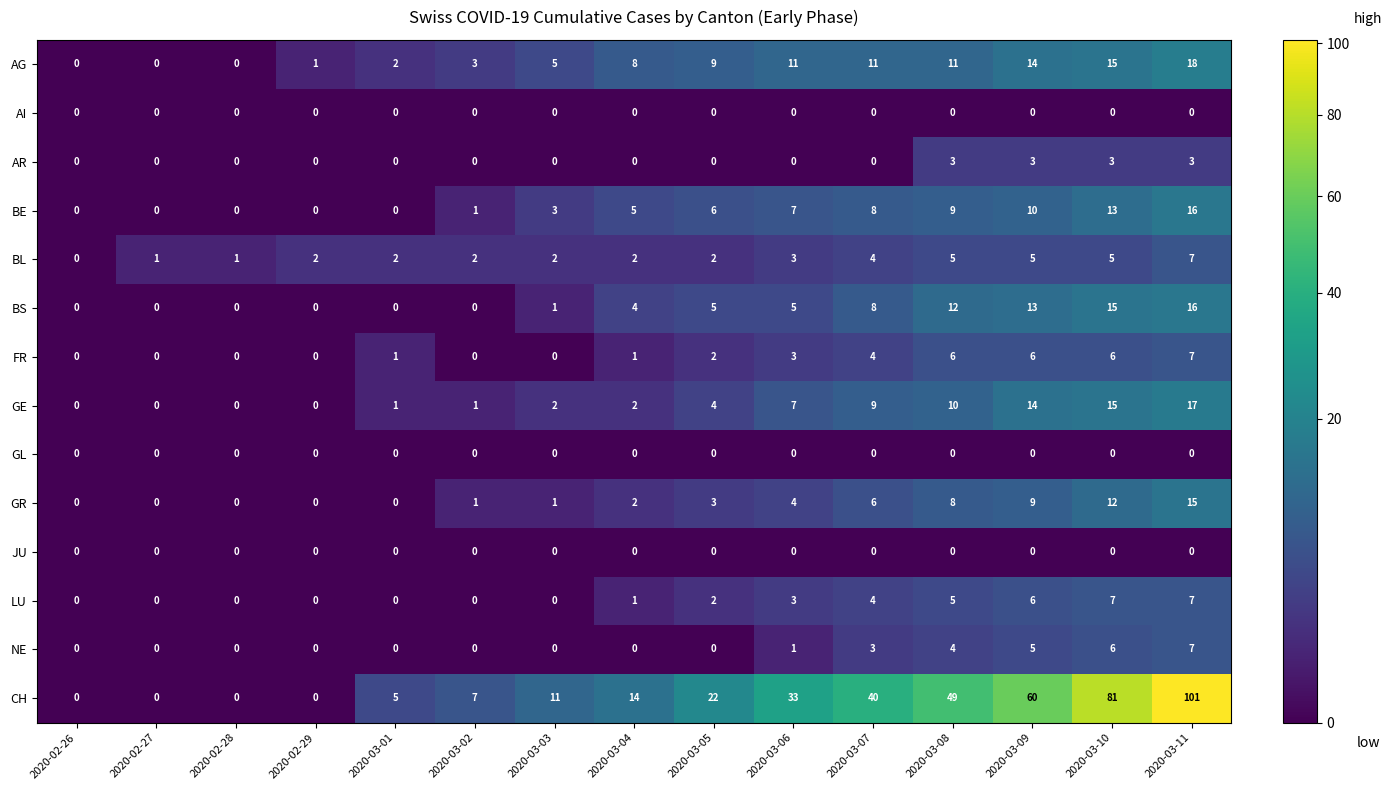

What value does the CH series have at 2020-03-10, to the nearest 50?

100